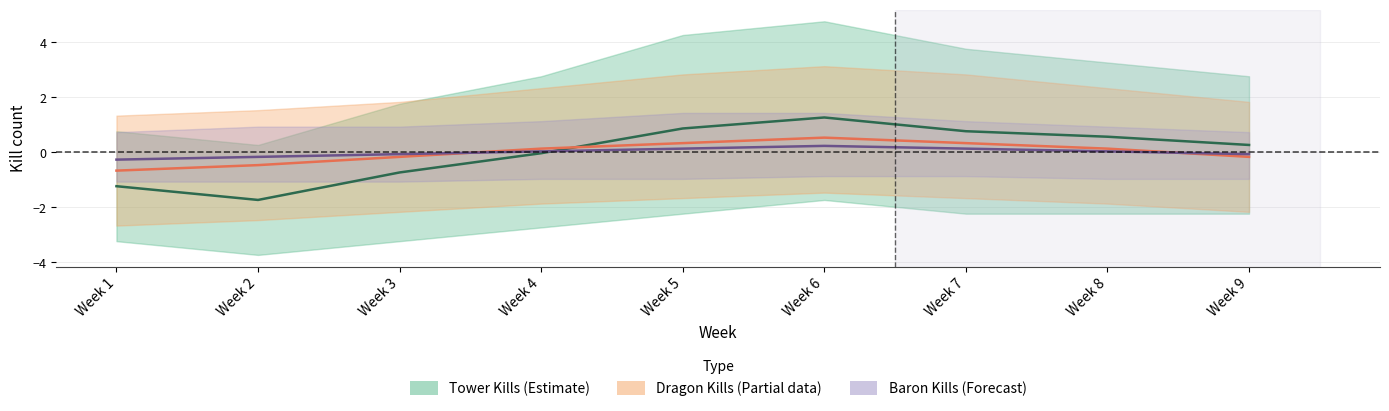

Which series has the largest total across all categories?

Tower Kills (Estimate)